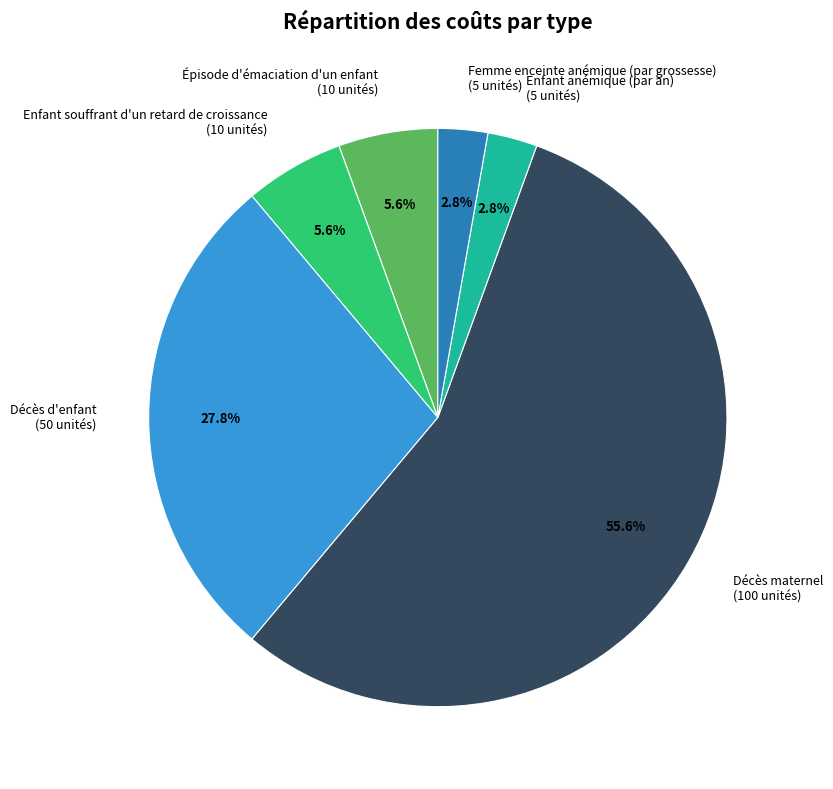

Between Enfant souffrant d'un retard de croissance (10 unités) and Décès maternel (100 unités), which is larger?

Décès maternel (100 unités)